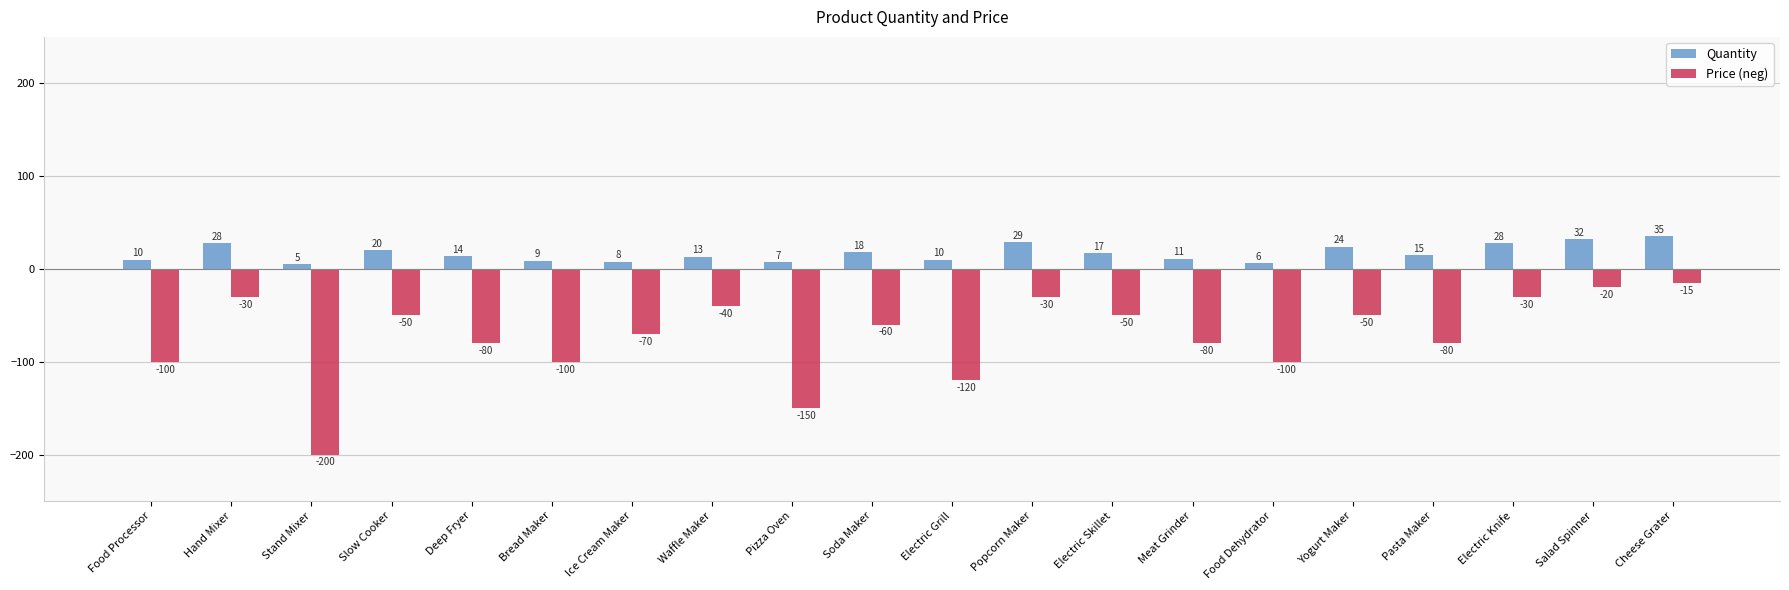

What is the difference between the second highest and second lowest values in the Quantity series?

26